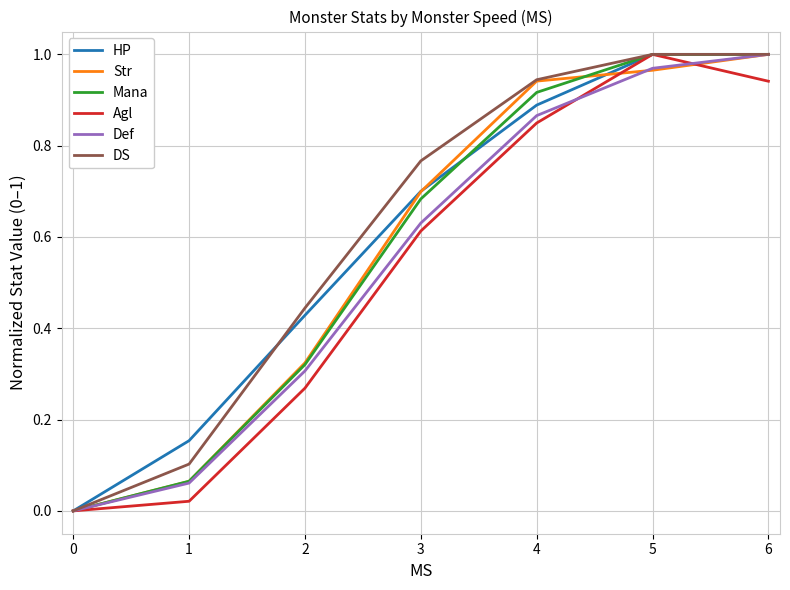

Between 0 and 4, which series saw the biggest shift?

DS